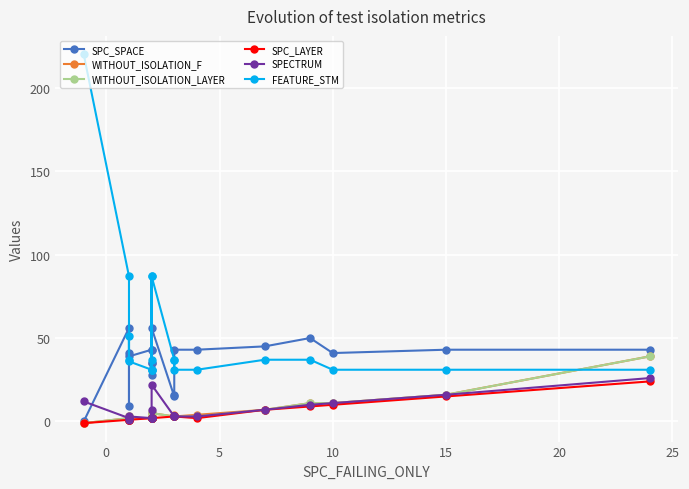

What is the highest value of the WITHOUT_ISOLATION_LAYER series?

39